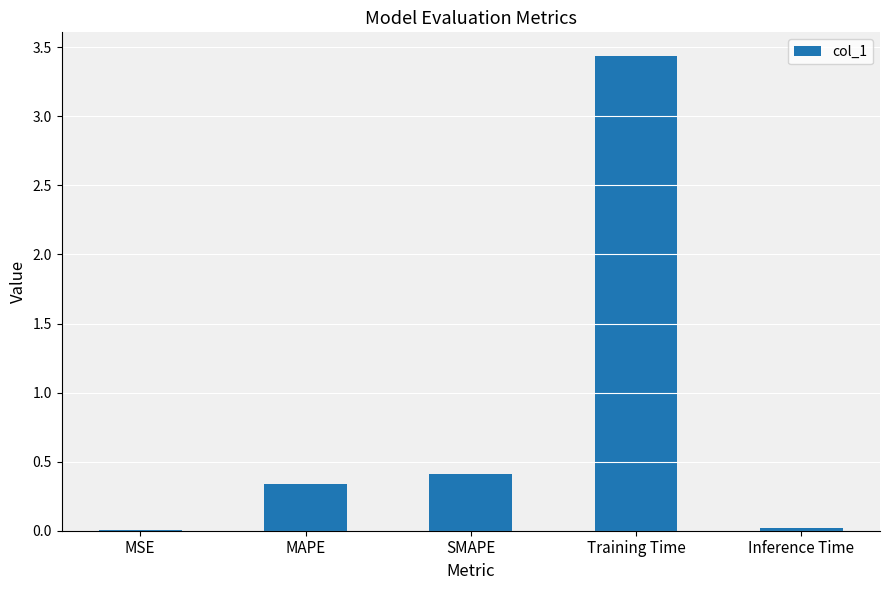

Which label corresponds to the largest value in the chart?

Training Time